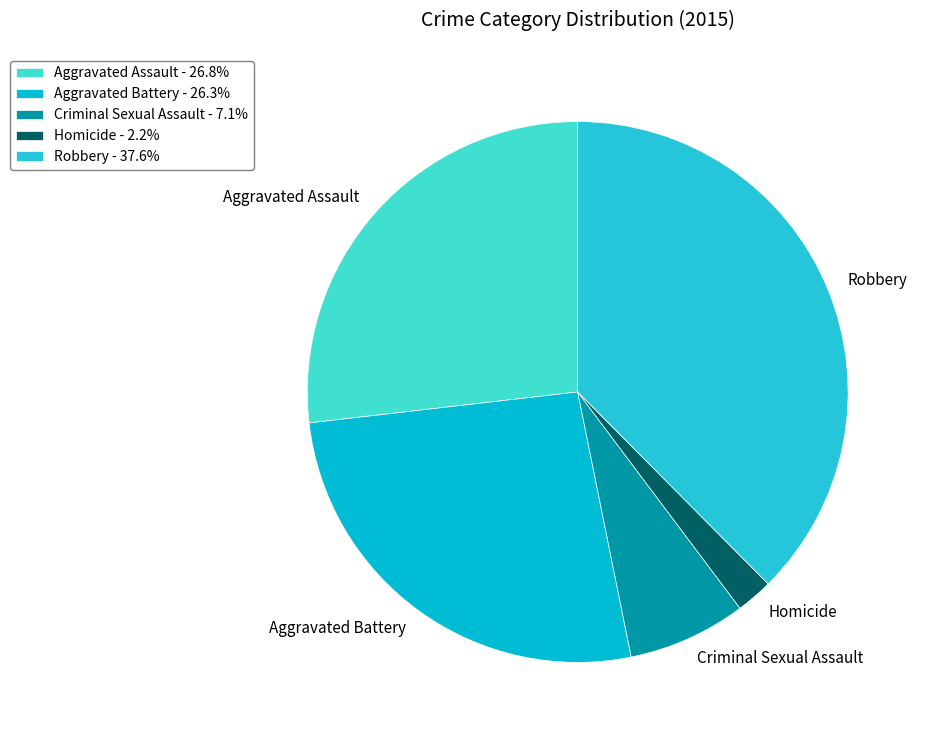

Approximately how many times larger is the value at Robbery compared to Aggravated Battery?

1.4